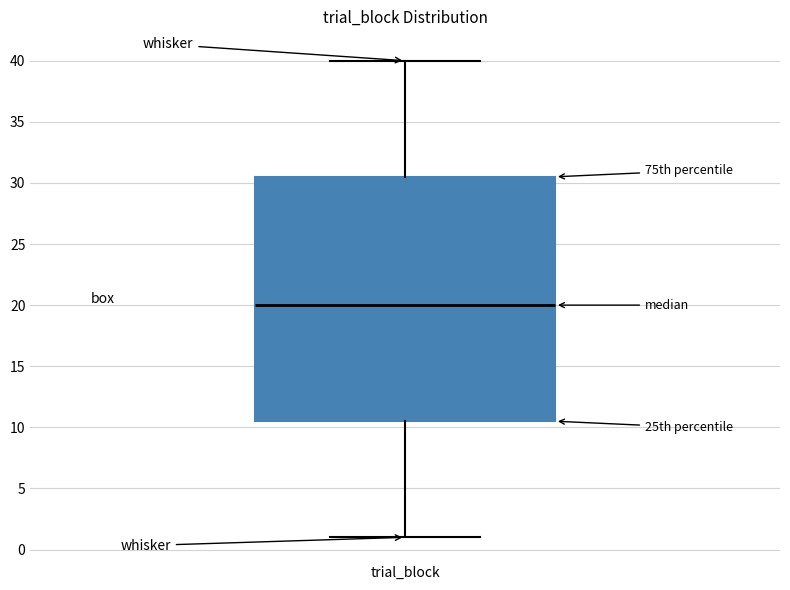

Transcribe this box plot: give where the median line is, the range the box spans, and where the two whiskers end, as read against the y-axis. The values are not printed on the chart, so give them approximately, as read against the axis.

median 20.0, box 10.5 to 30.5, whiskers 1.0 to 40.0